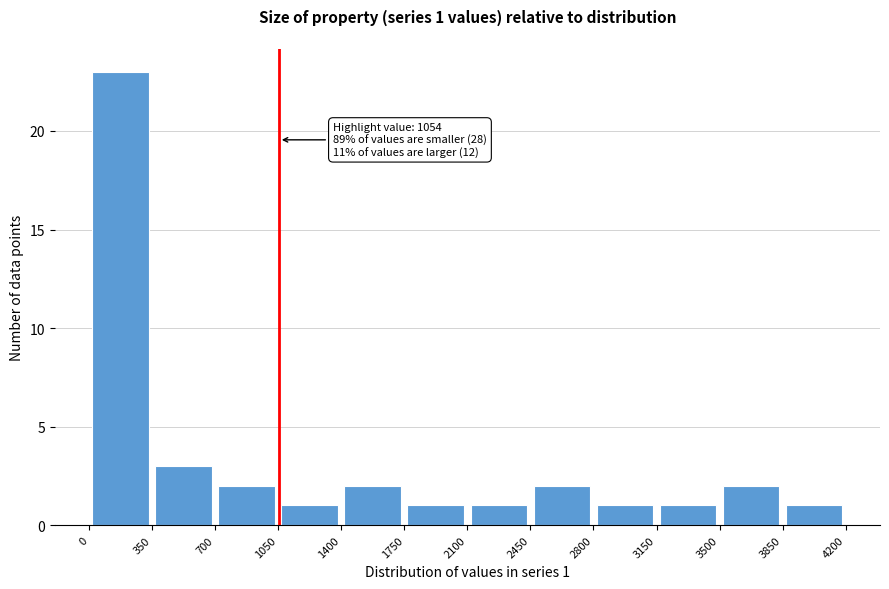

Over which range of the x-axis is the bar tallest?

0 to 350